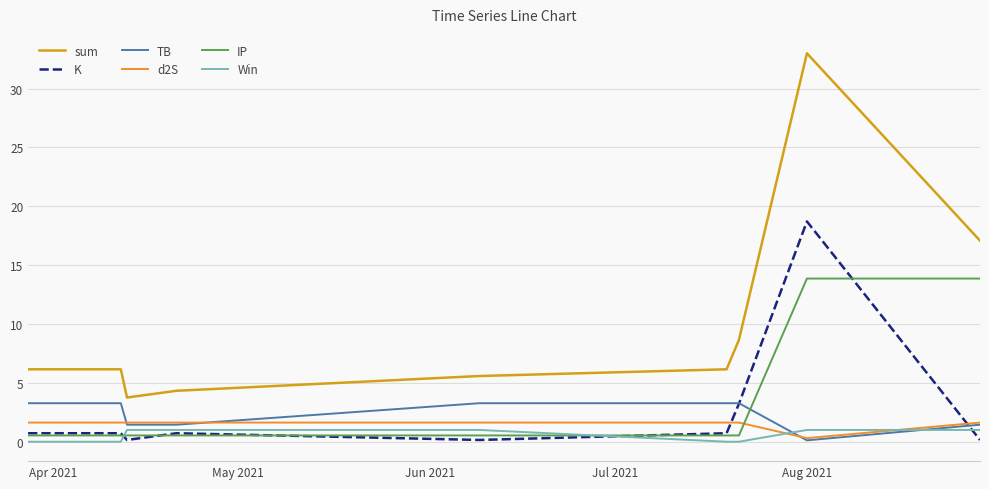

Which series has the widest spread of values?

sum